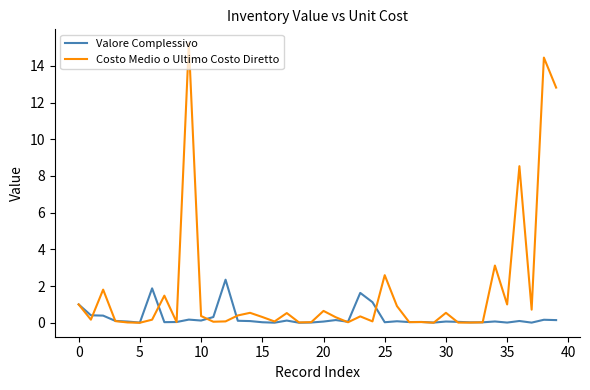

Which series has the widest spread of values?

Costo Medio o Ultimo Costo Diretto